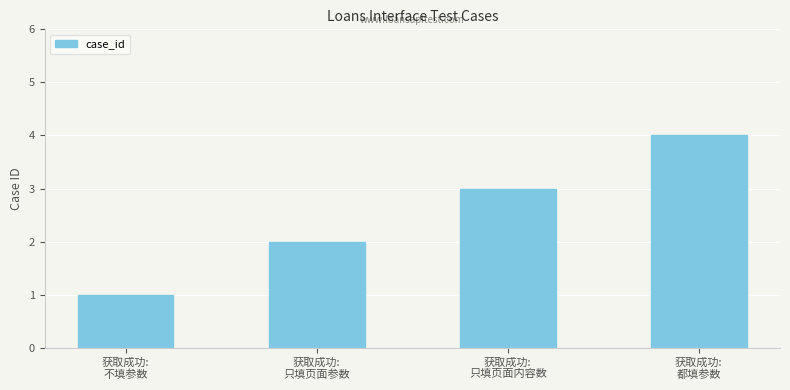

Does the chart contain stacked bars?

No